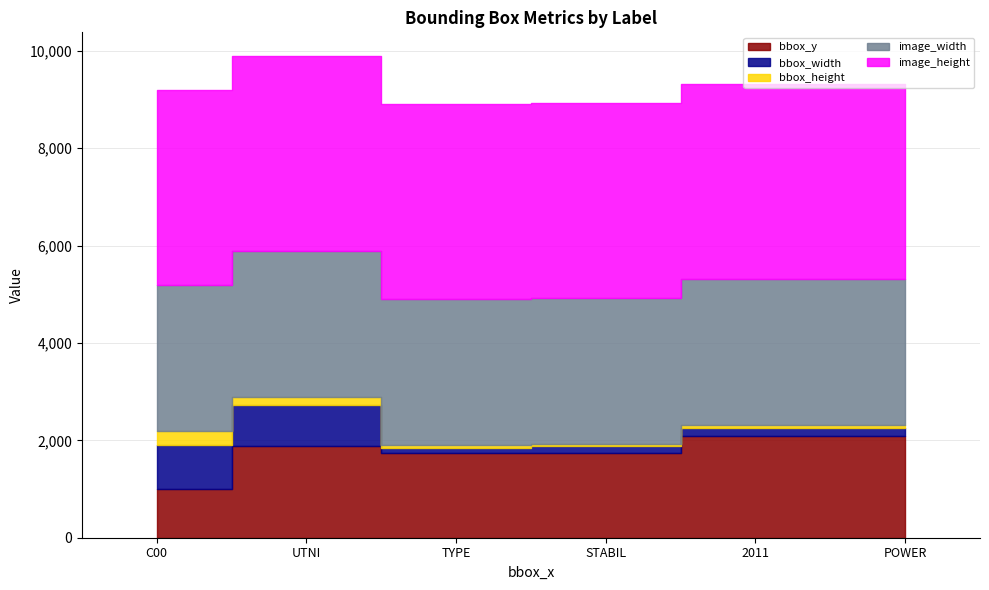

Reading right to left, transcribe all the data shown in this chart.

bbox_y: POWER=2097	2011=2094	STABIL=1743	TYPE=1736	UTNI=1885	C00=996
bbox_width: POWER=147	2011=154	STABIL=133	TYPE=116	UTNI=837	C00=899
bbox_height: POWER=66	2011=70	STABIL=52	TYPE=55	UTNI=164	C00=300
image_width: POWER=3000	2011=3000	STABIL=3000	TYPE=3000	UTNI=3000	C00=3000
image_height: POWER=4000	2011=4000	STABIL=4000	TYPE=4000	UTNI=4000	C00=4000